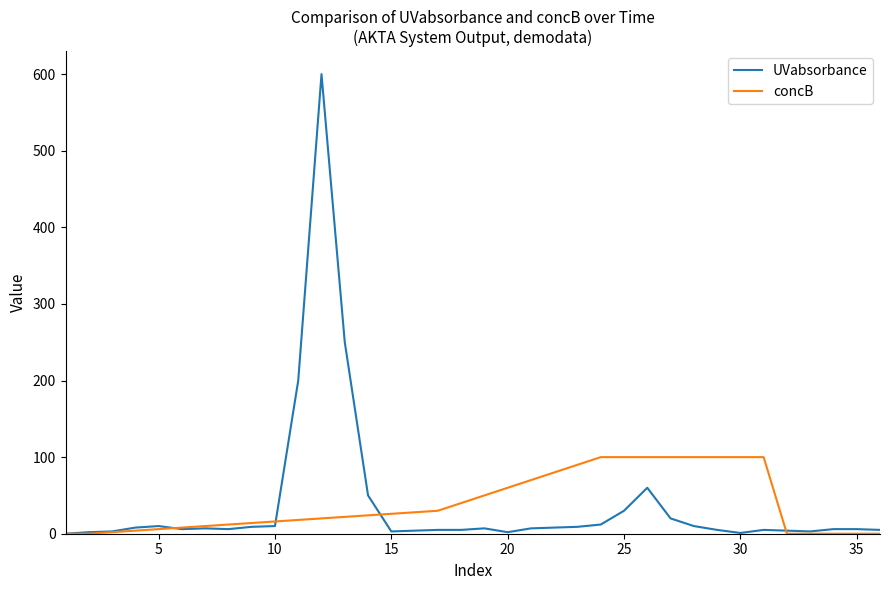

Rank the series by their maximum value, from highest to lowest.

UVabsorbance, concB